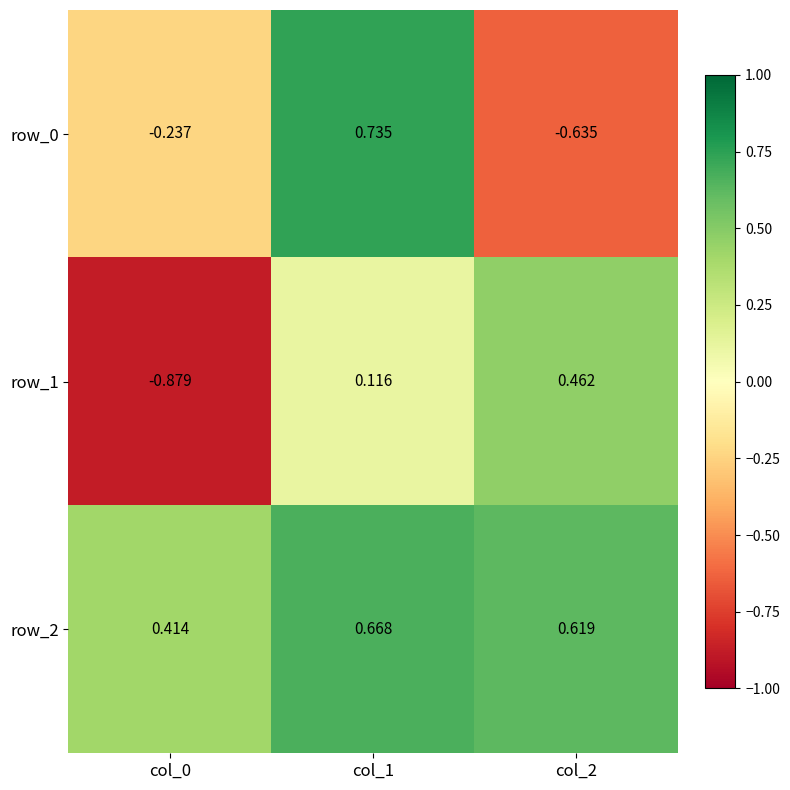

The value of row_2 at col_0 is 0.4. True or false?

True